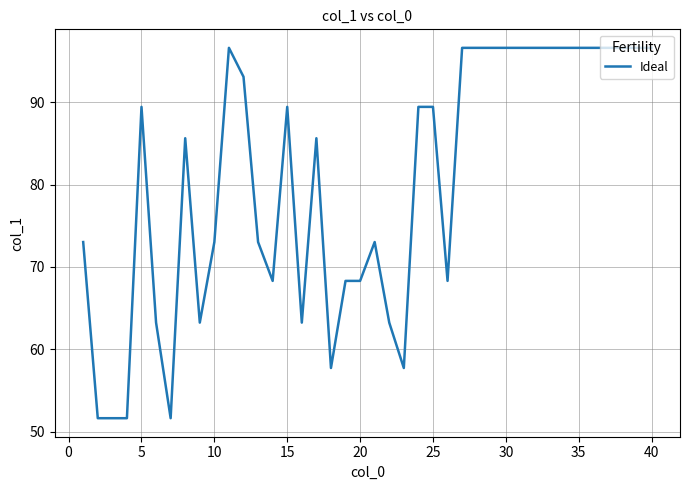

What is the maximum value shown in the chart?

96.6